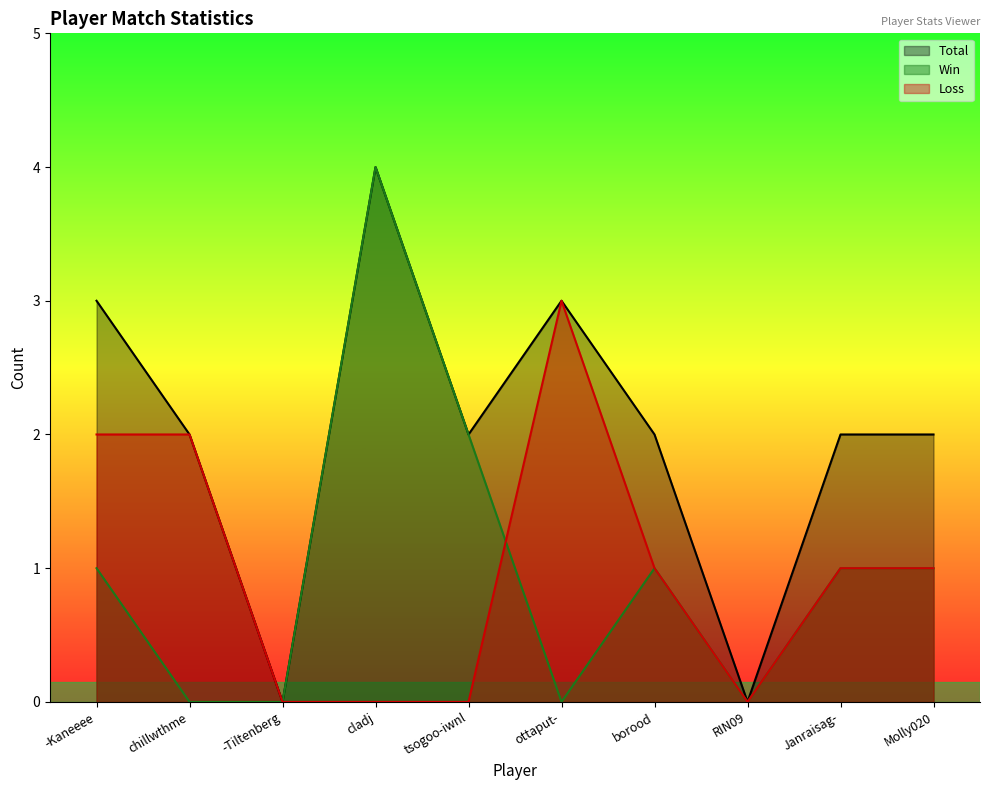

Where is Win nearest to the value 2?

tsogoo-iwnl